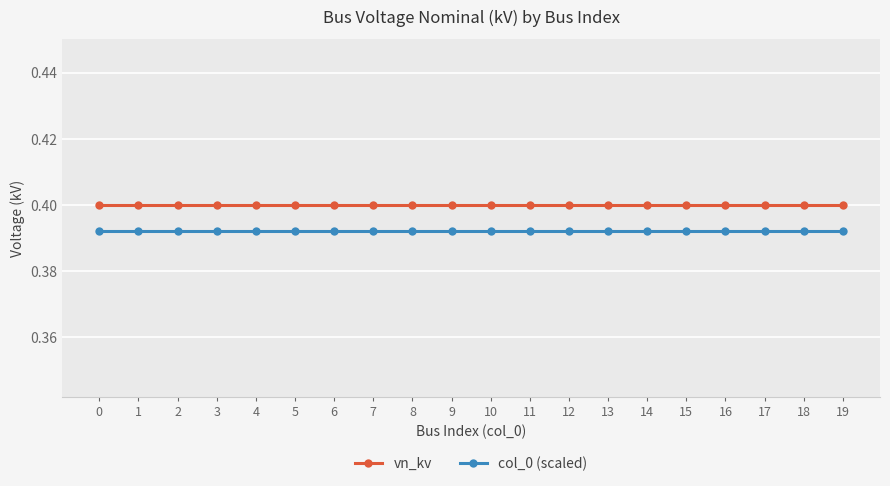

What is the sum of the vn_kv values at 13 and 9?

0.8